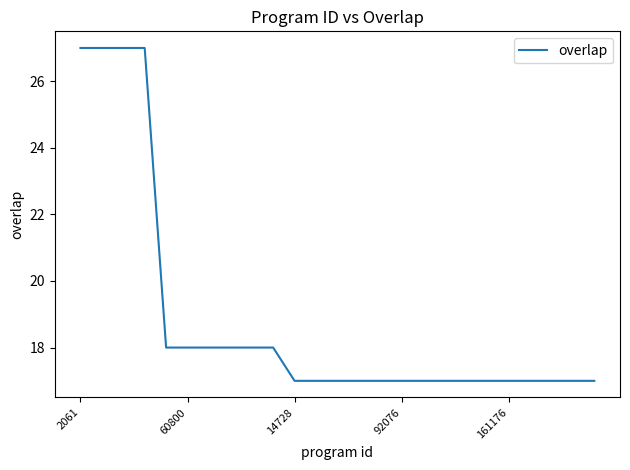

Reading right to left, extract all data points from this chart.

17	17	17	17	17	17	17	17	17	17	17	17	17	17	17	18	18	18	18	18	18	27	27	27	27